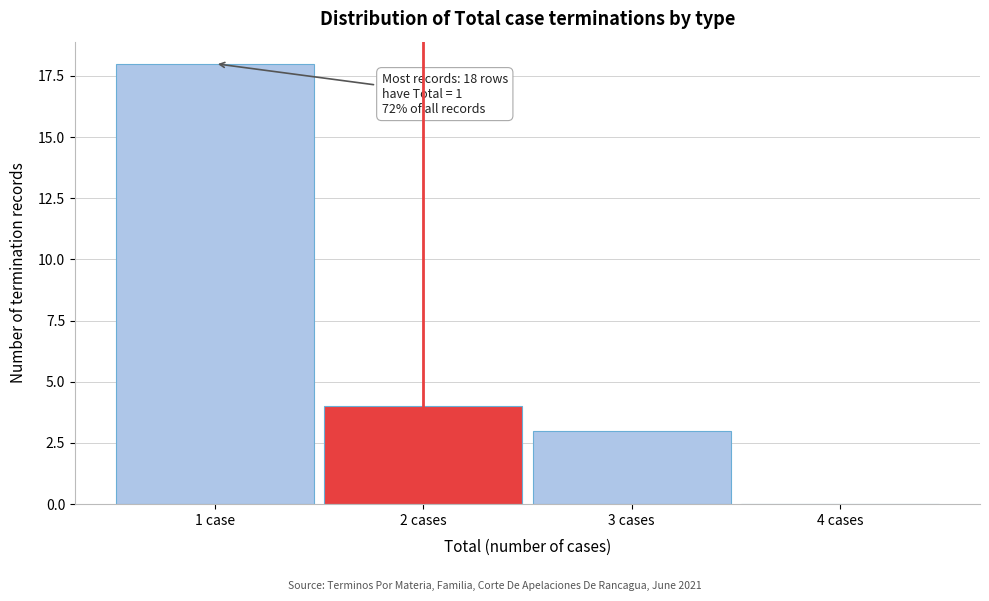

Reading left to right, transcribe all the data shown in this chart.

1 case=18	2 cases=4	3 cases=3	4 cases=0